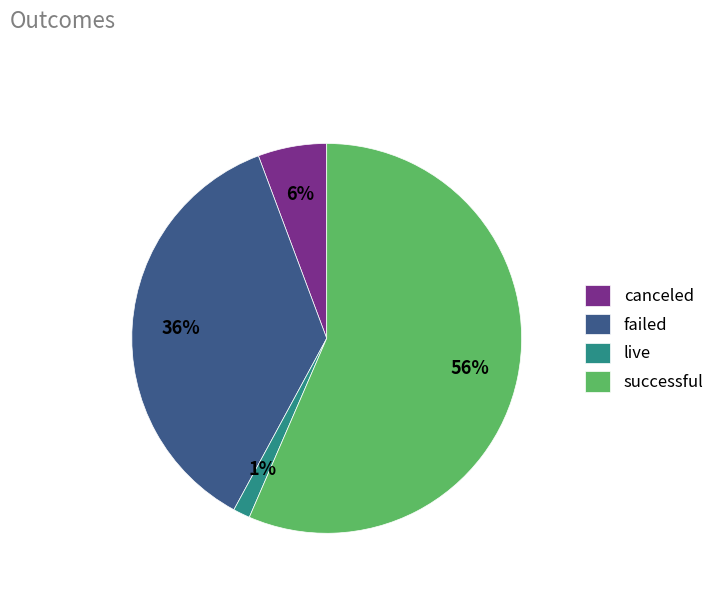

How many slices are in this pie chart?

4